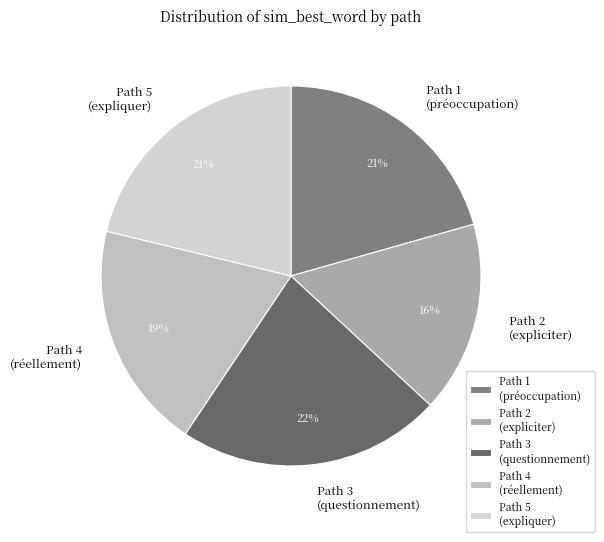

How many slices are in this pie chart?

5